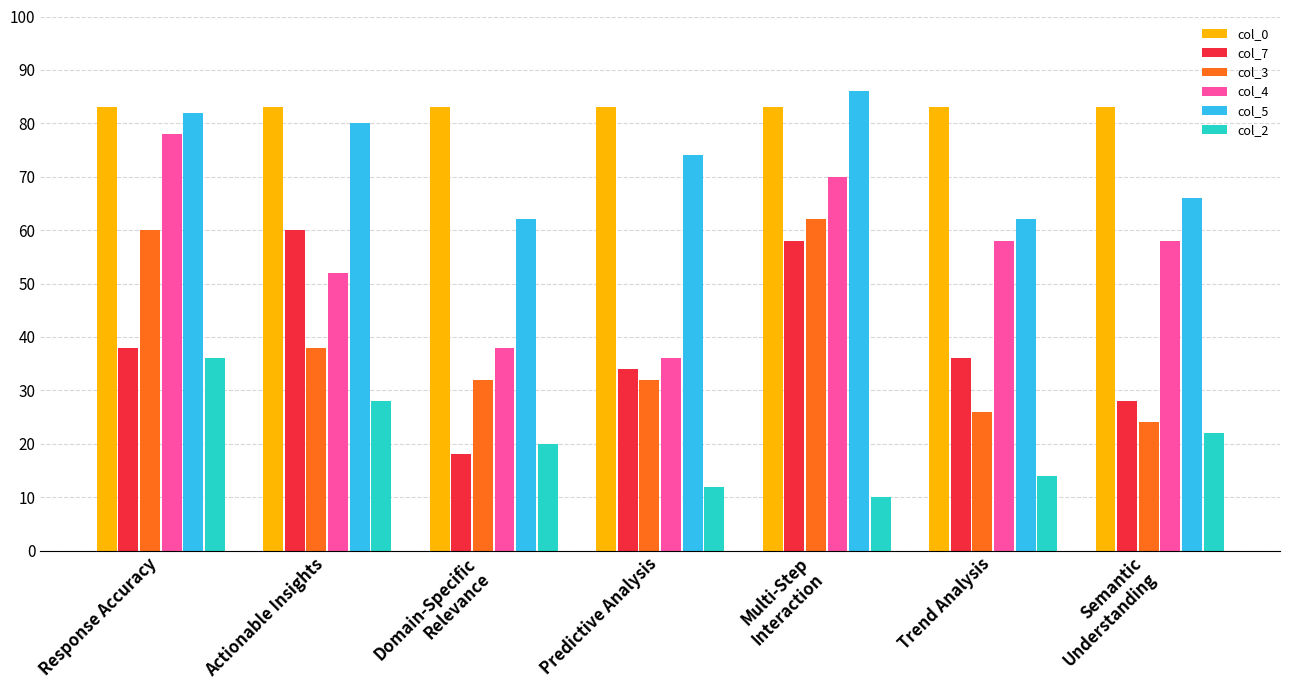

Count the number of categories in the chart.

7